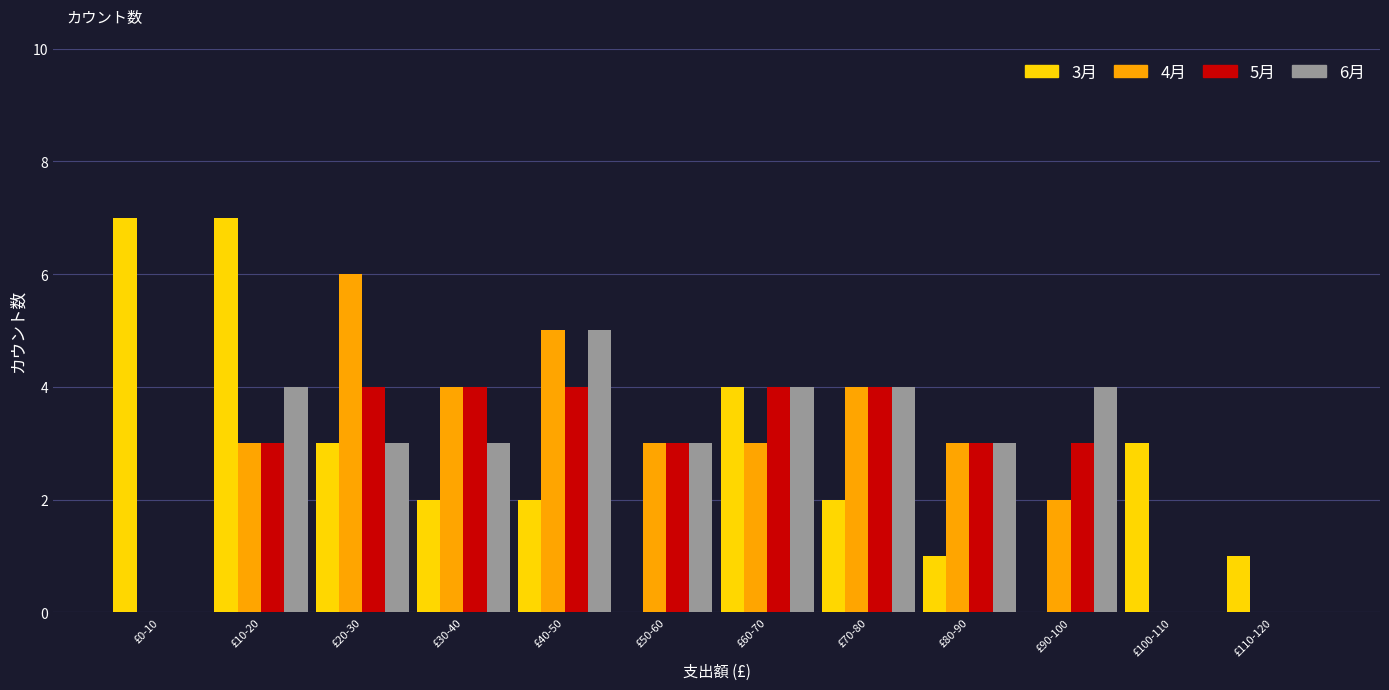

At which category is the sum across all series the highest?

£10-20